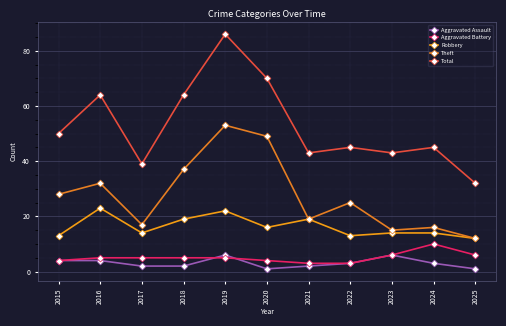

True or false: Total and Theft cross at least once.

False